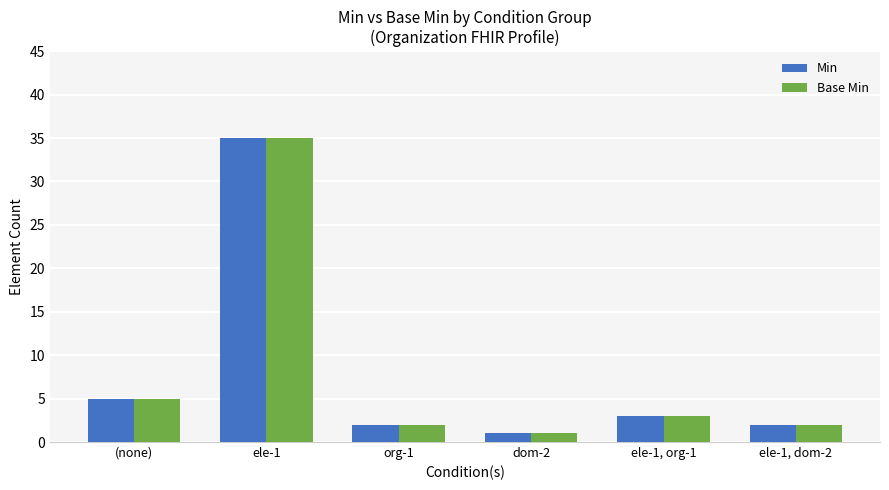

At which label is Base Min closest to 18?

(none)